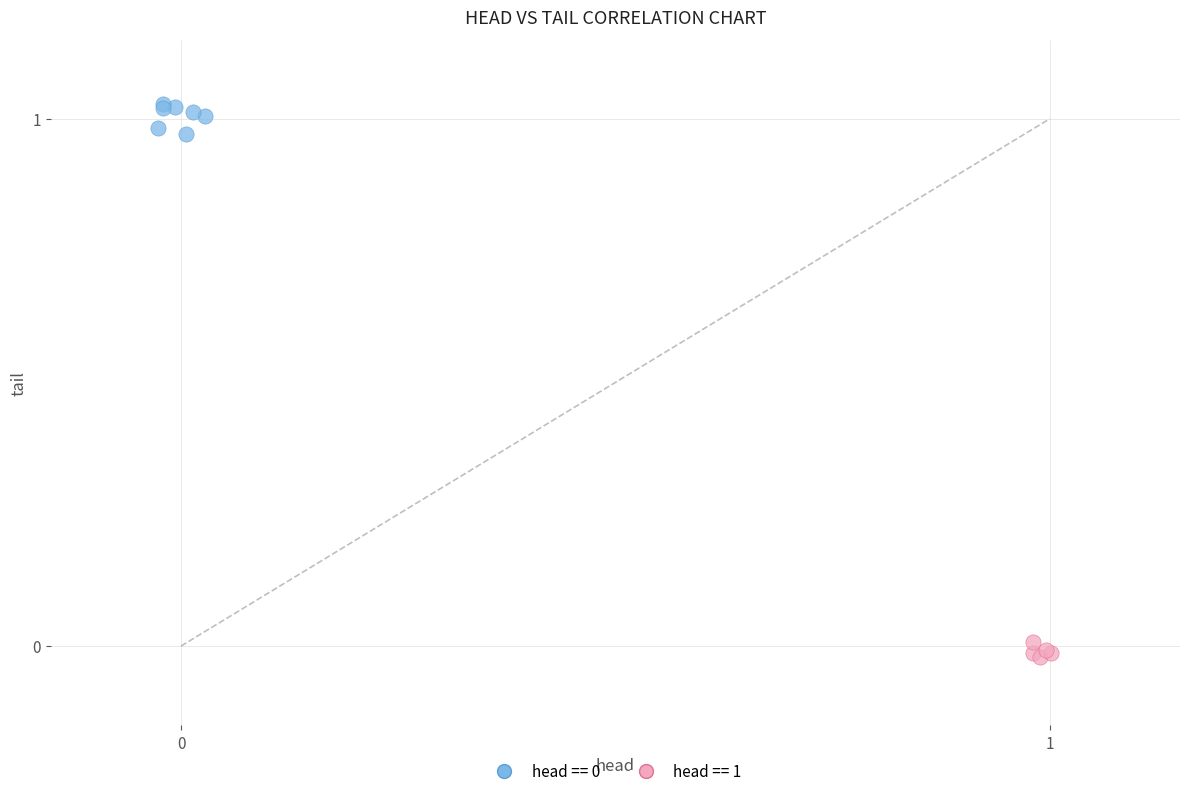

Which series contains the lowest Y value?

head == 1